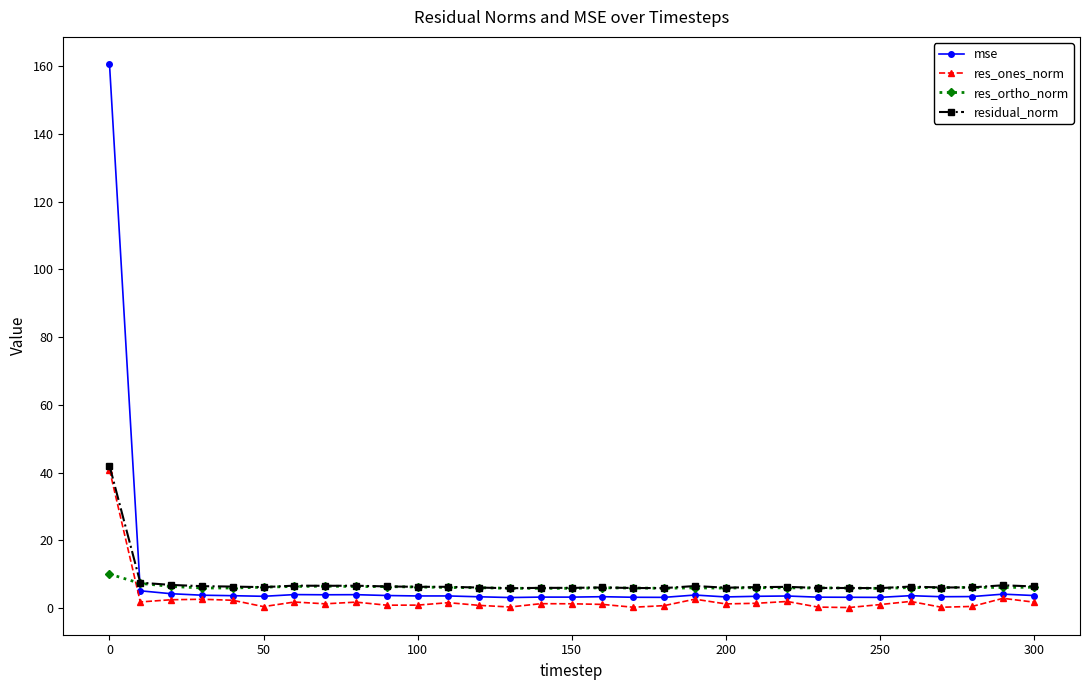

What is the highest value of the res_ortho_norm series?

10.0